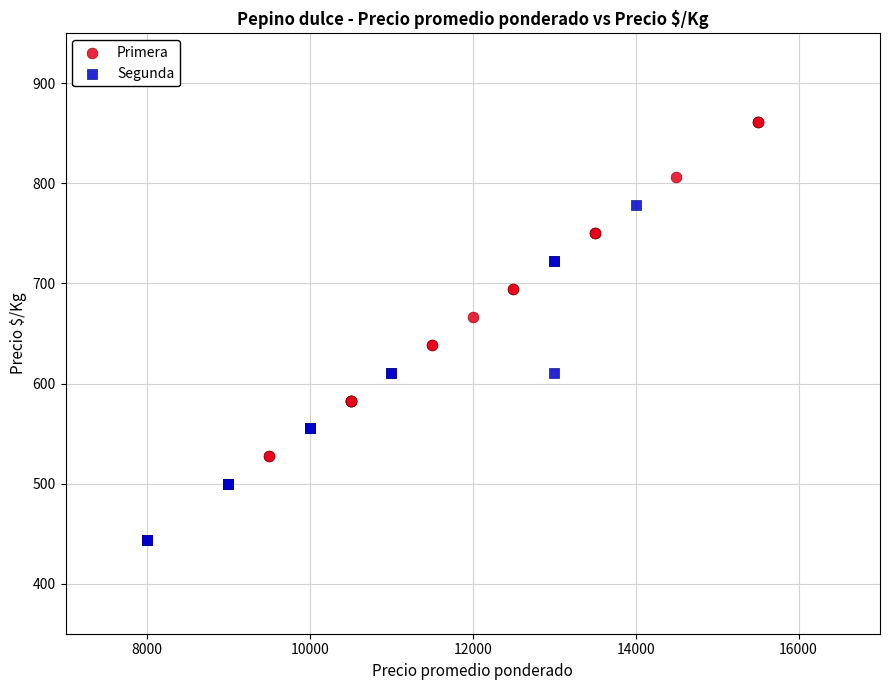

Which series reaches the minimum Y coordinate?

Segunda